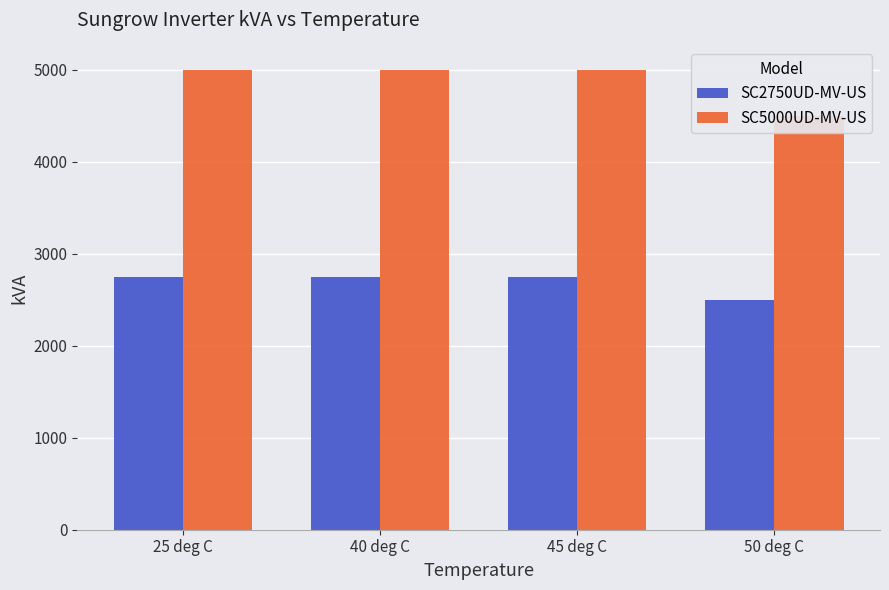

The SC2750UD-MV-US series shows 2750.0 at 45 deg C. True or false?

True